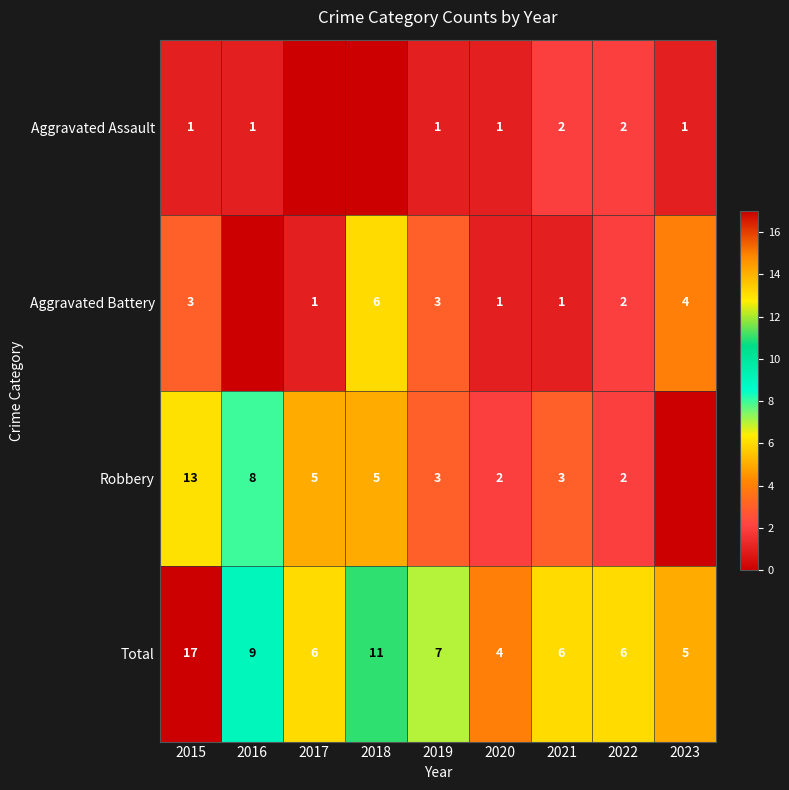

What is the difference between the second highest and minimum values in the Total series?

7